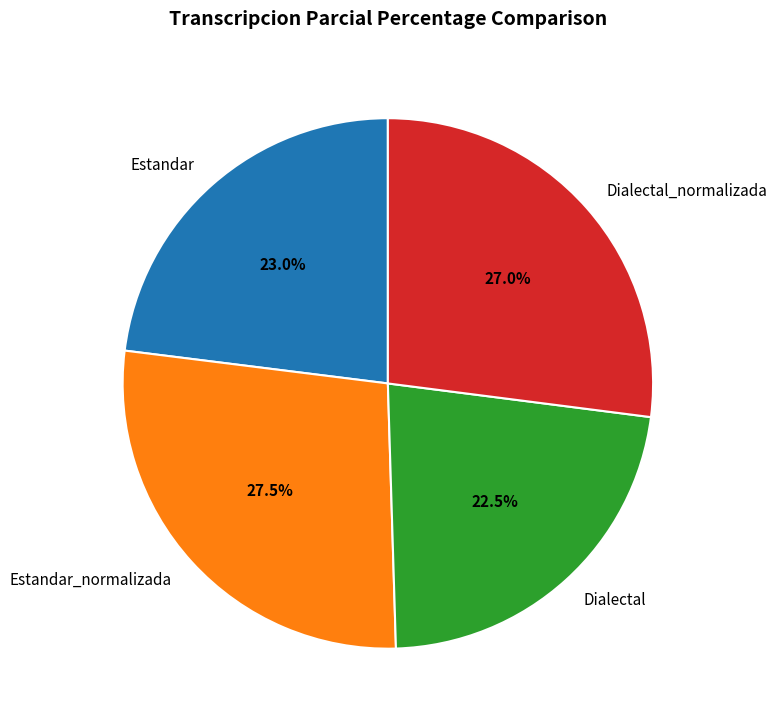

Approximately how many times larger is the value at Dialectal compared to Estandar?

1.0